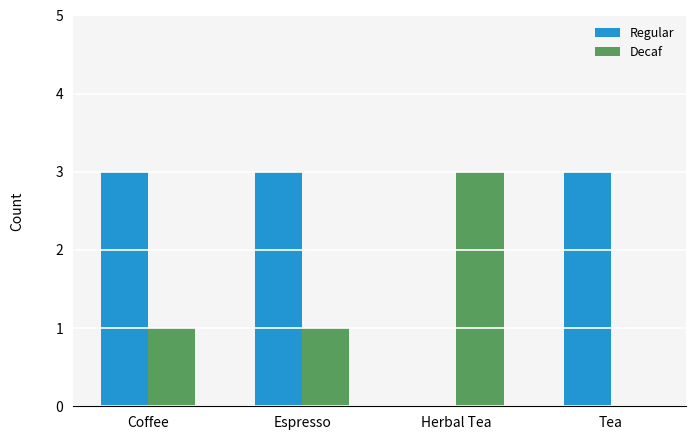

How many positive values does the Decaf series have?

3